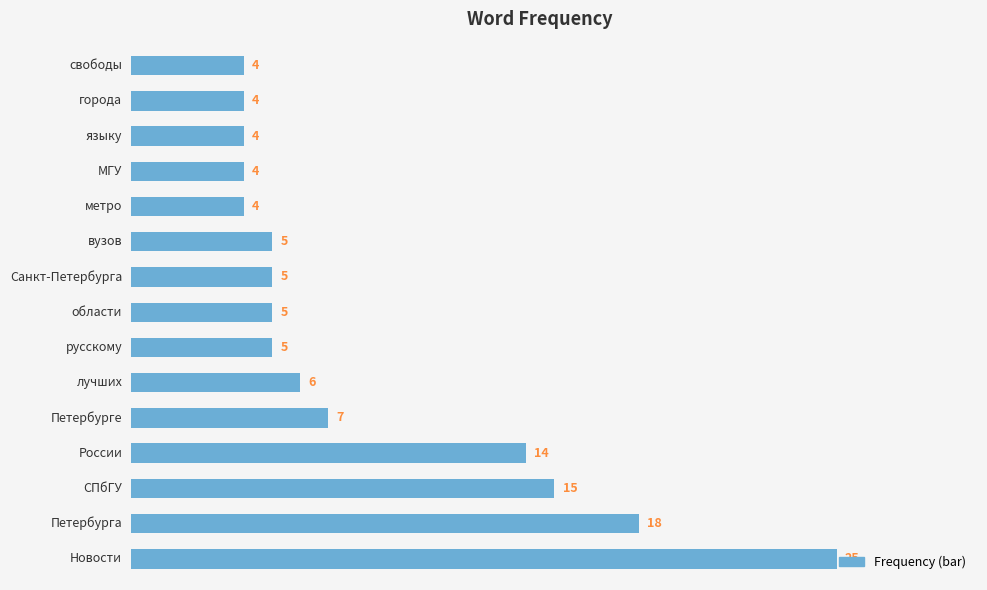

What is the minimum value shown in the chart?

4